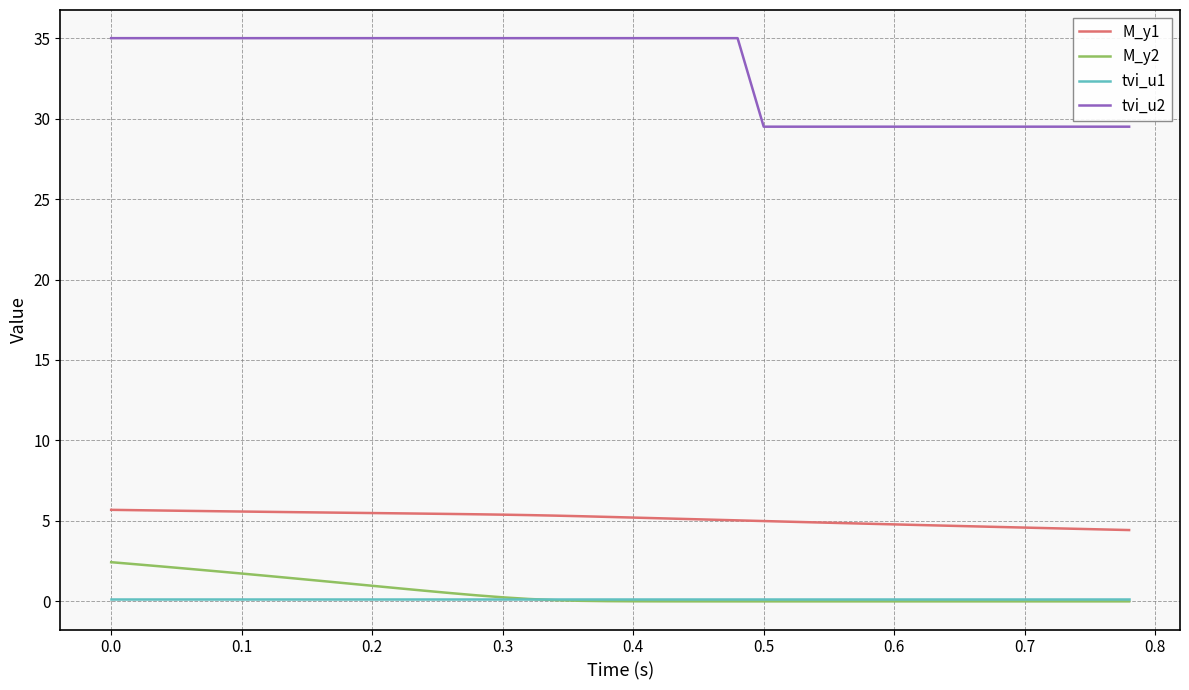

What is the maximum value for M_y2?

2.4